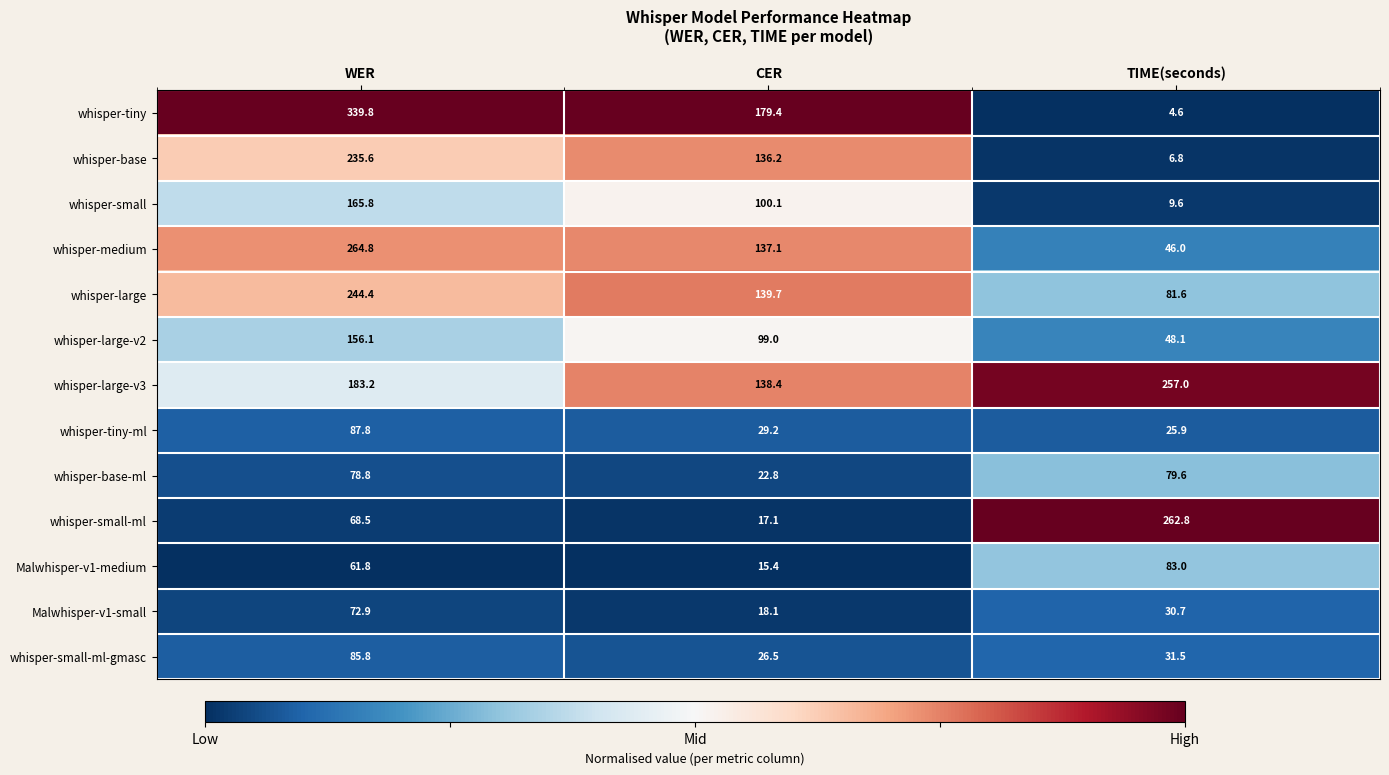

Is it true that Malwhisper-v1-medium equals 4.1 at CER?

False